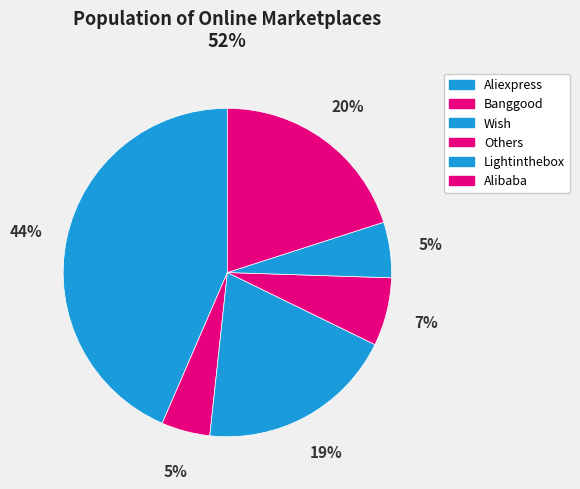

Count the number of slices in the pie.

6